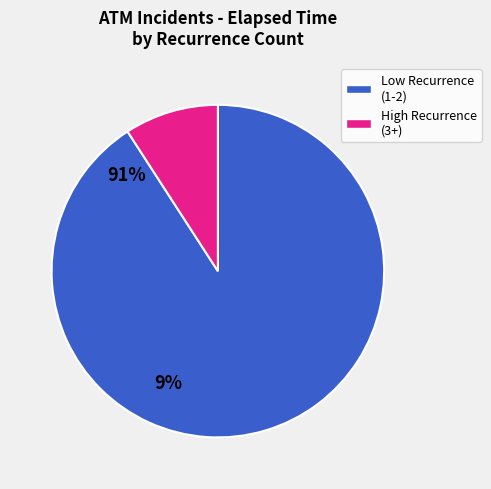

Is there any slice that represents more than half of the pie?

Yes